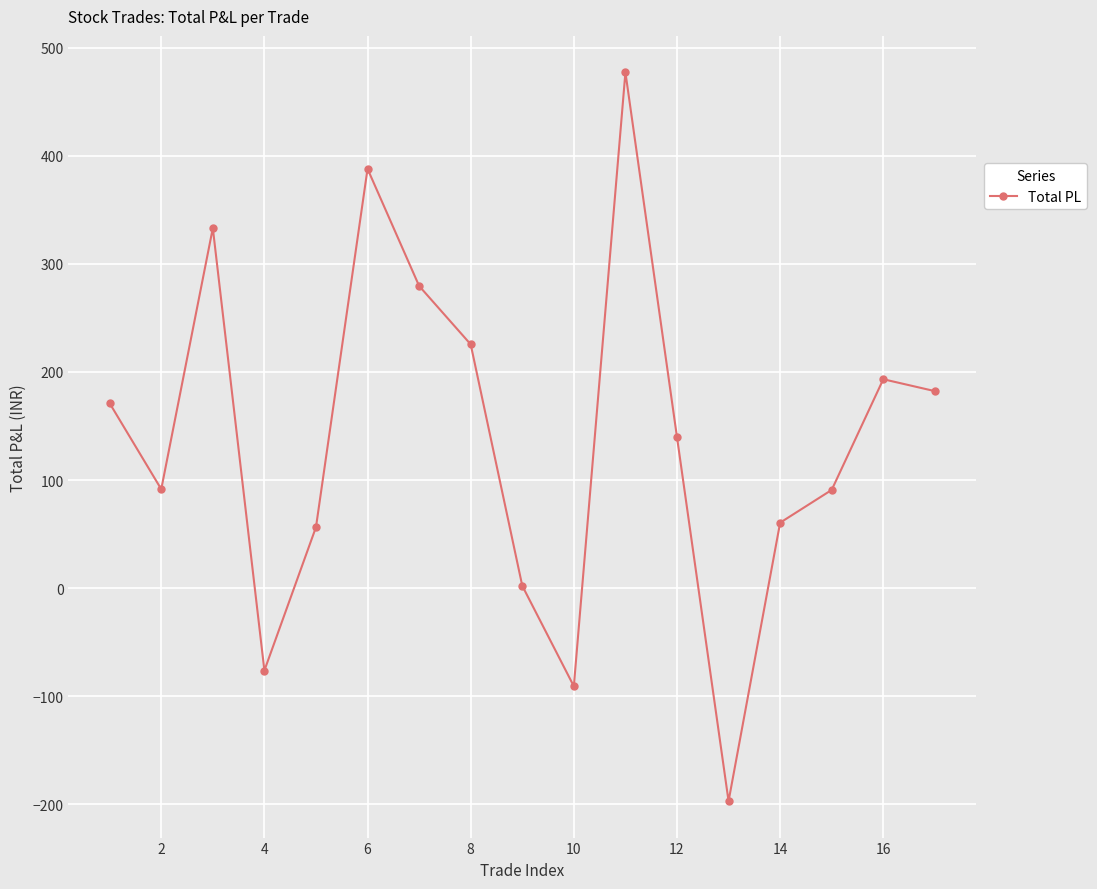

What is the greatest value displayed?

477.1